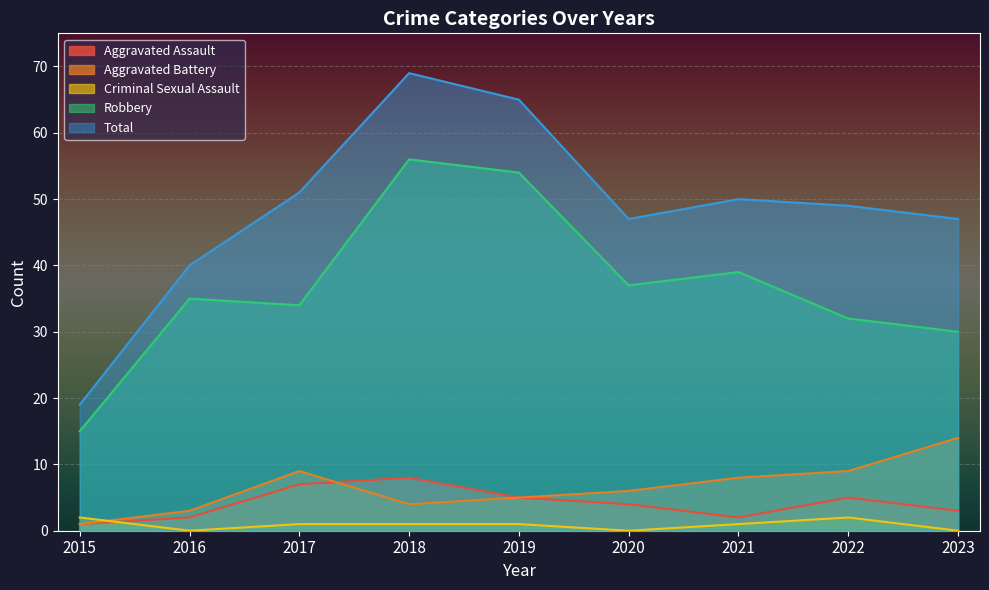

True or false: Robbery has a value of 32 at 2022.

True